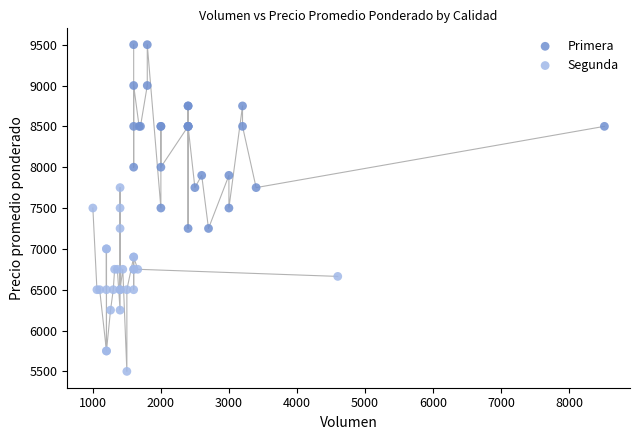

Which series reaches the minimum Y coordinate?

Segunda